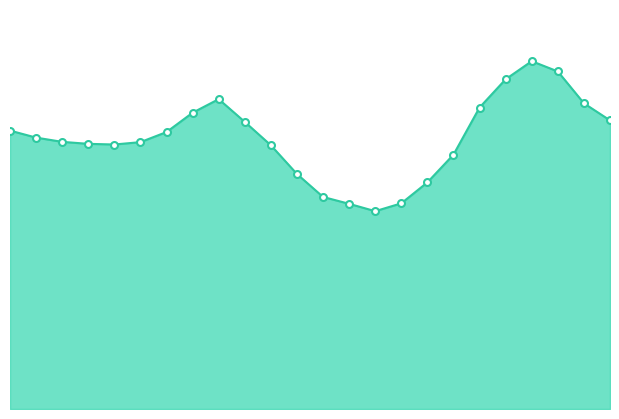

How many values are below 26?

12